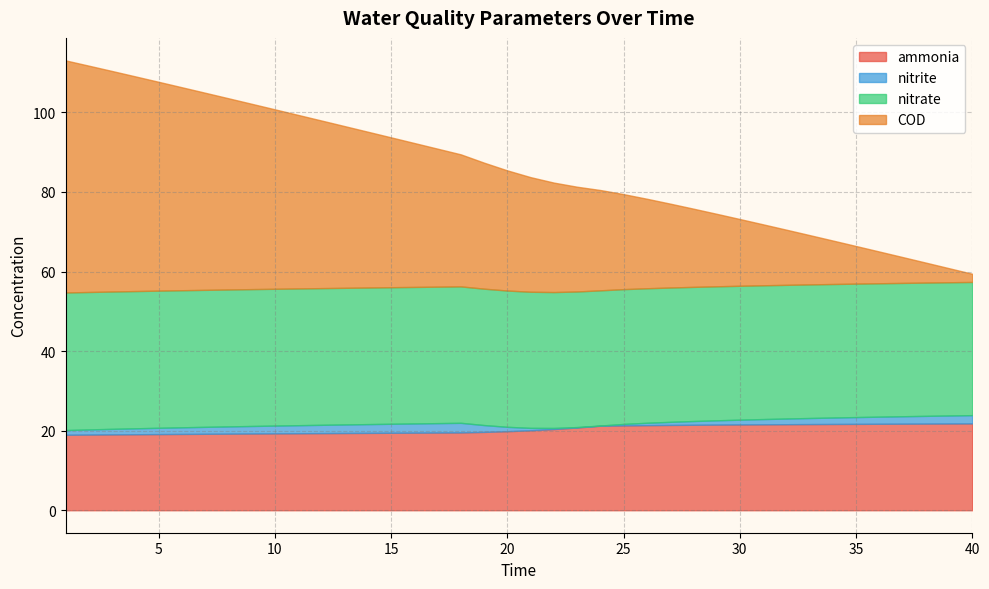

What is the value of the ammonia point at the 33rd from the left?

21.7